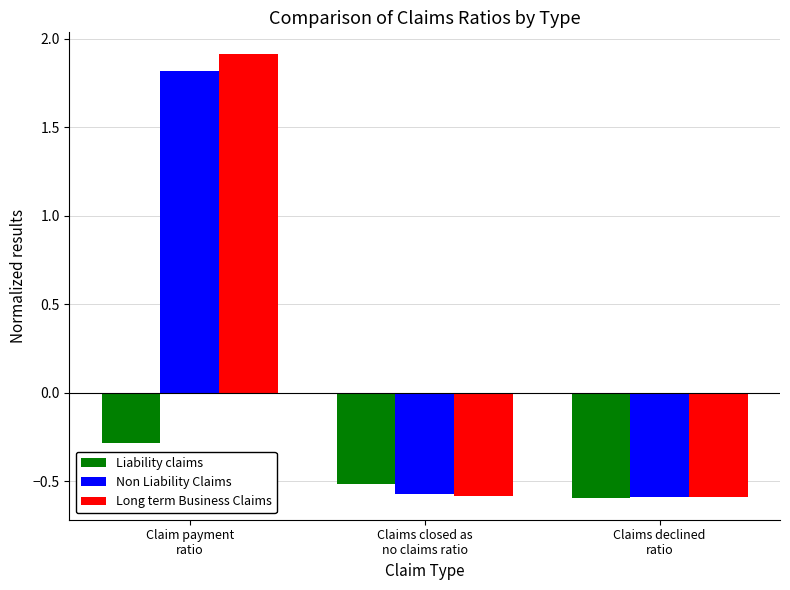

Are the bars horizontal?

No